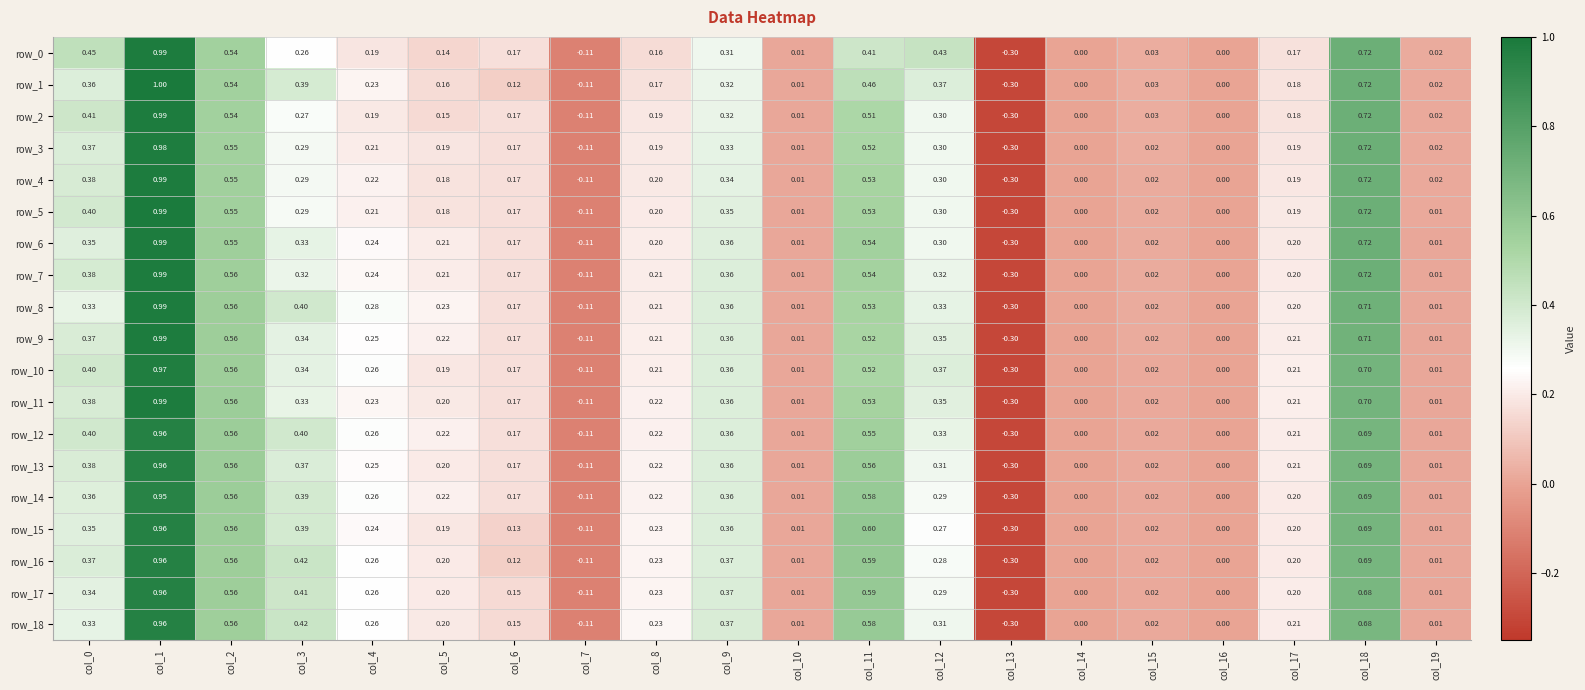

Read the row_3 value at col_18.

0.7